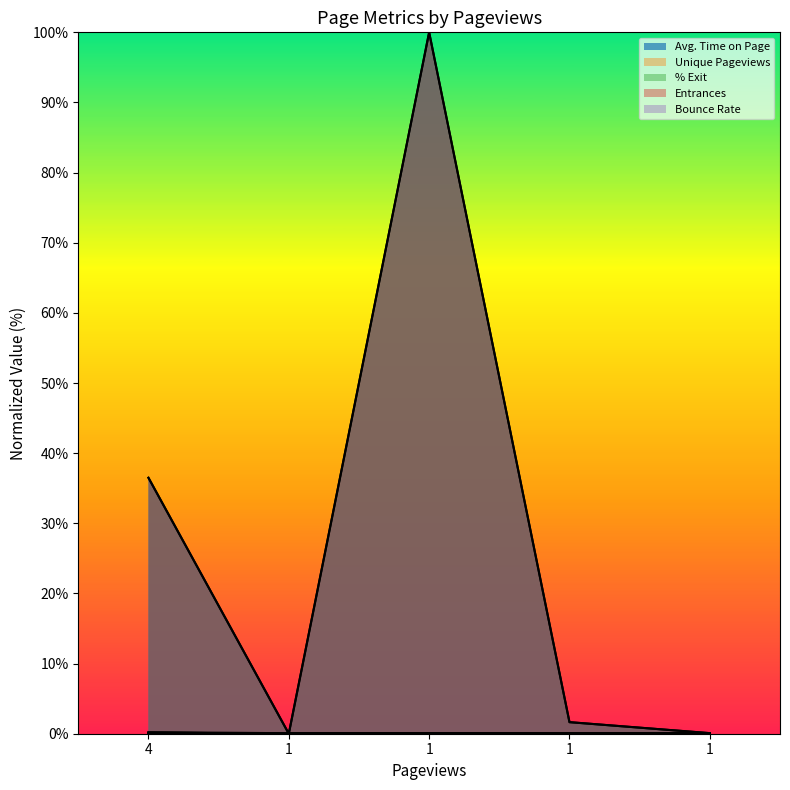

How many data points in Entrances are above 0?

1